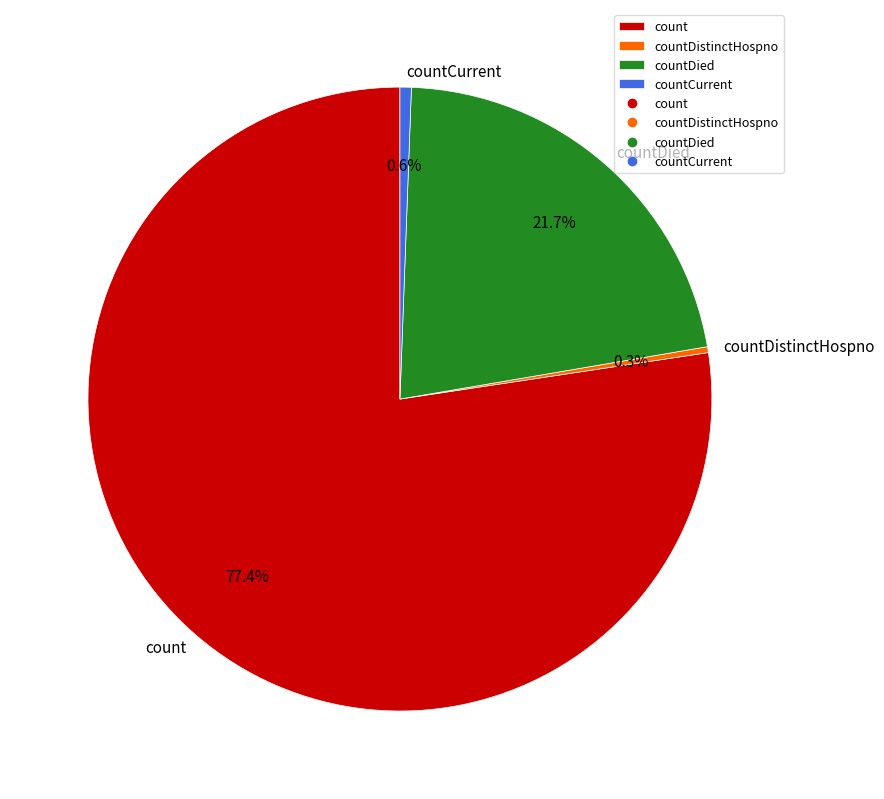

To the nearest percent, what is the difference between the largest and smallest slice percentages?

77%